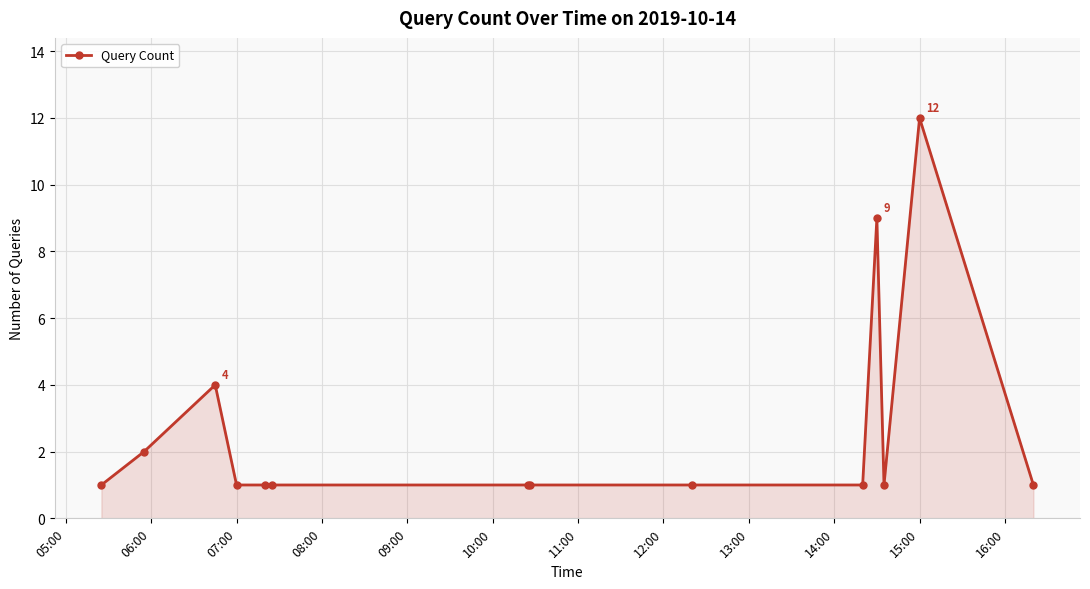

What is the sum of all values?

37